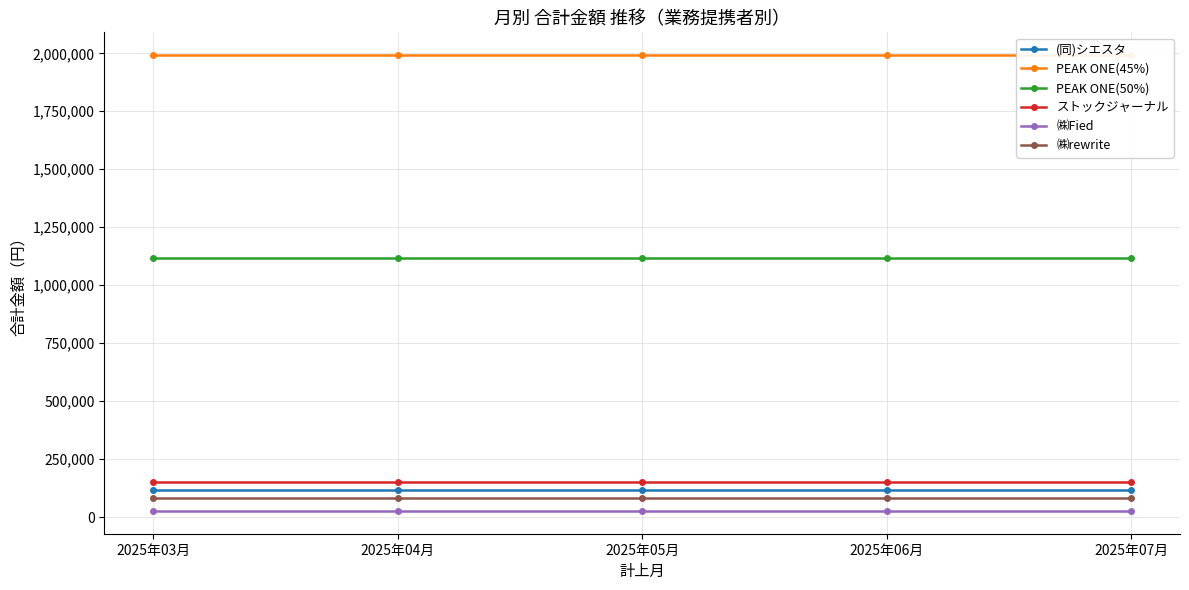

What is the label of the 4th point from the right?

2025年04月